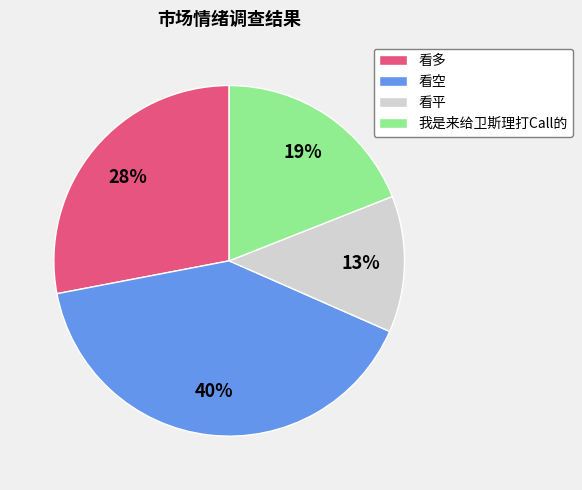

Does 我是来给卫斯理打Call的 account for over 50% of the chart?

No